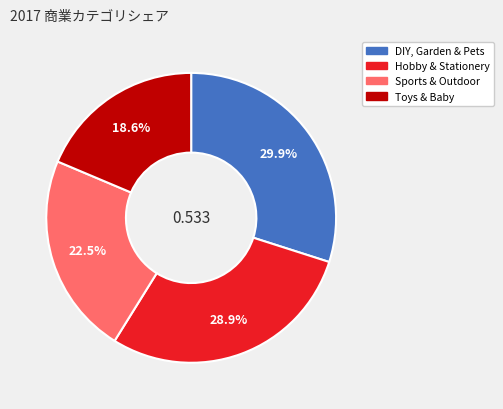

What percentage is the Toys & Baby slice, to the nearest percent?

19%